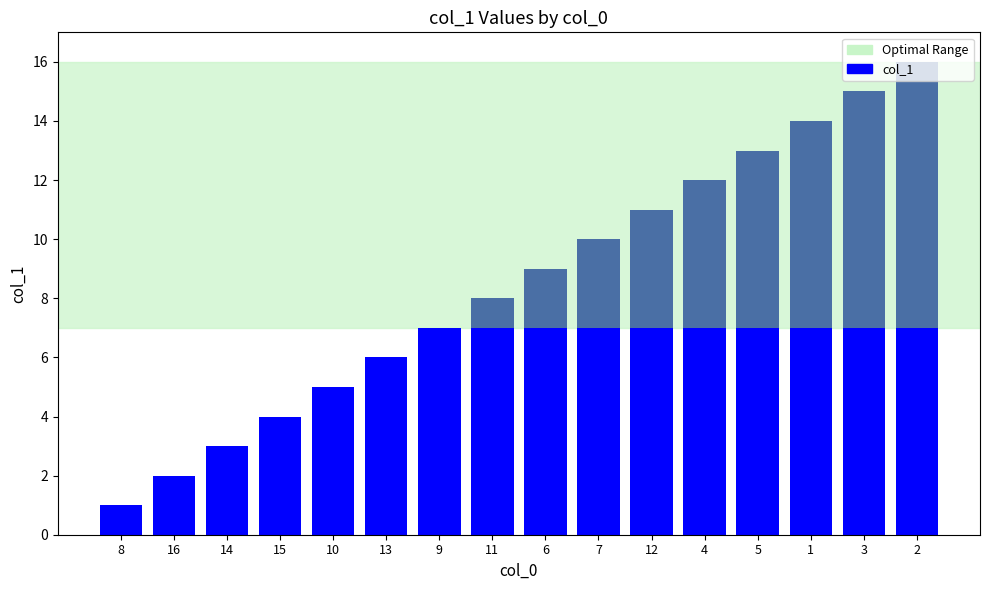

What is the average value?

8